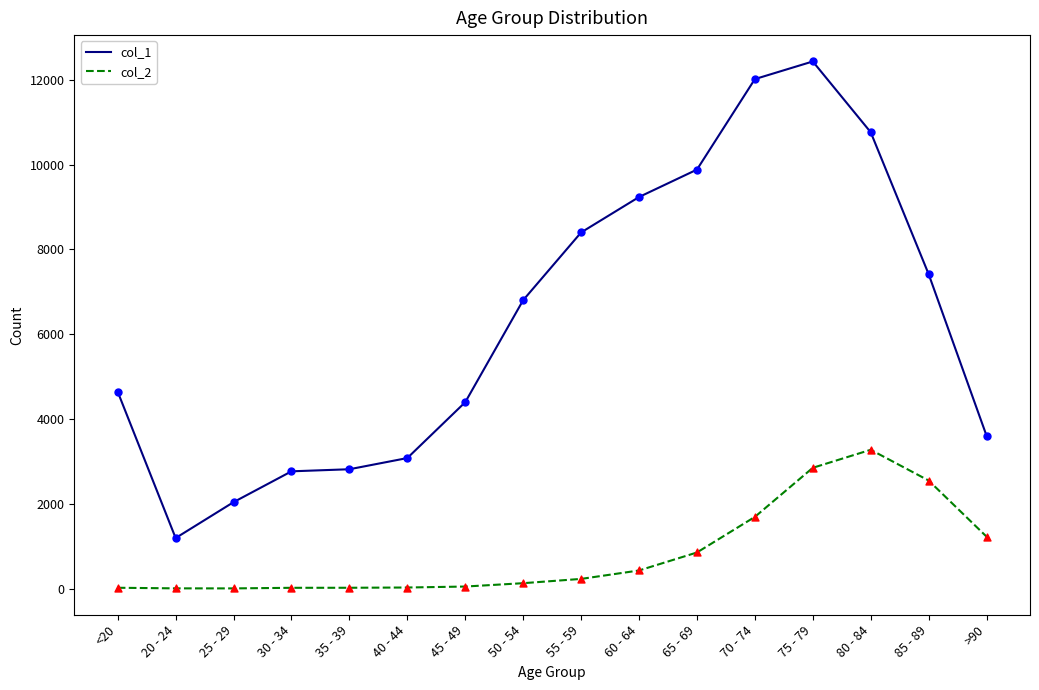

Is the value of col_1 at <20 greater than the value of col_2 at 70 - 74?

Yes